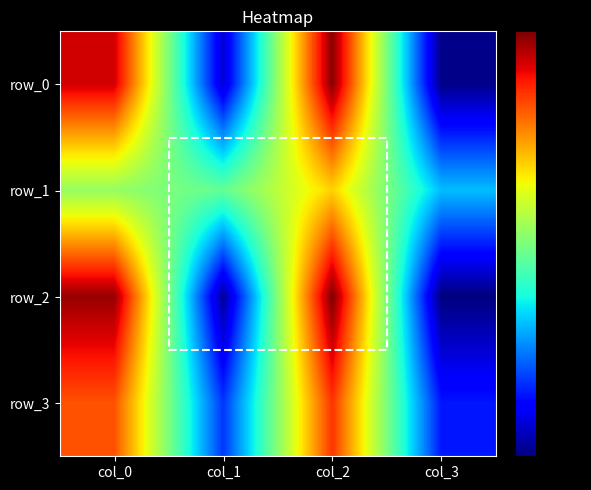

The row_1 series shows 63 at col_1. True or false?

False